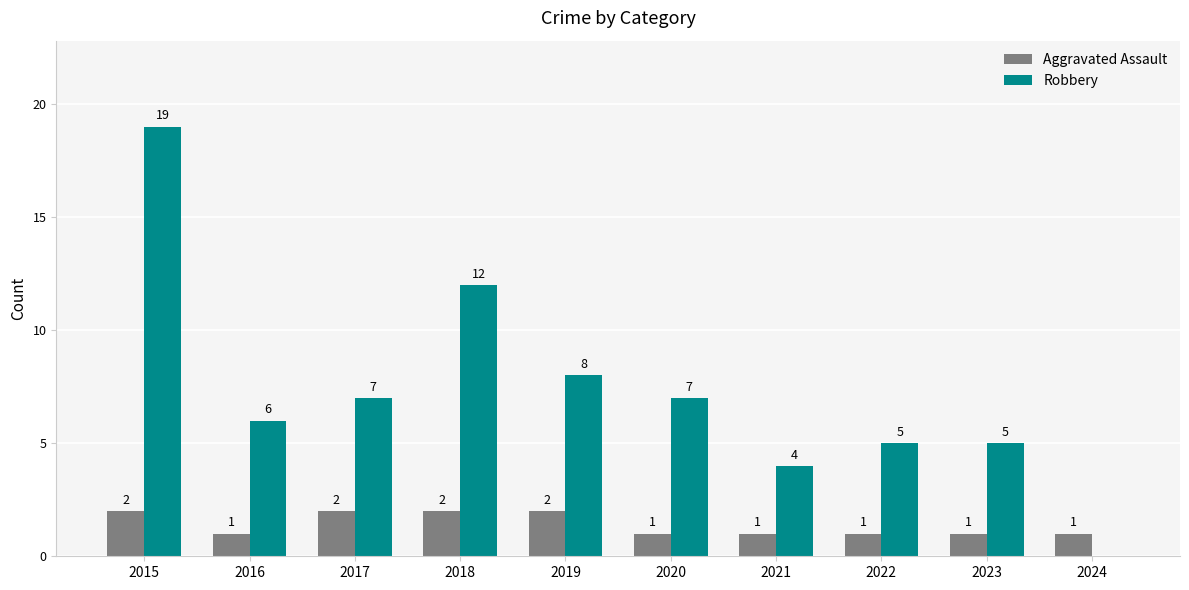

At which label does Robbery reach its peak?

2015